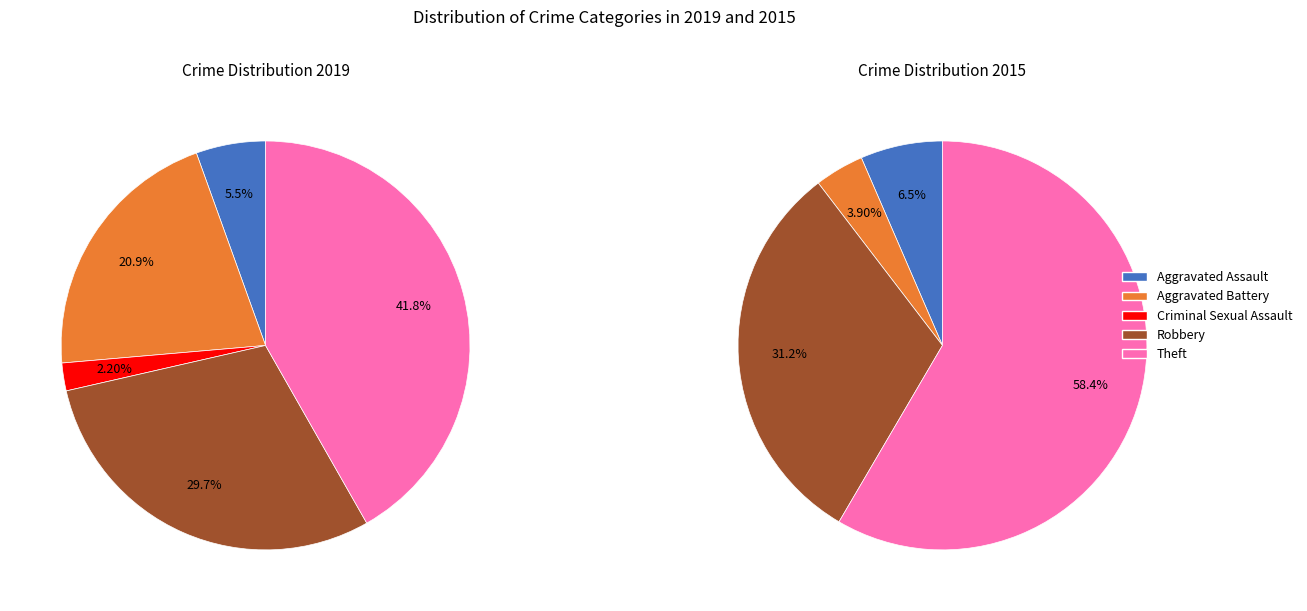

To the nearest percent, what percentage of the pie is Aggravated Assault?

5%